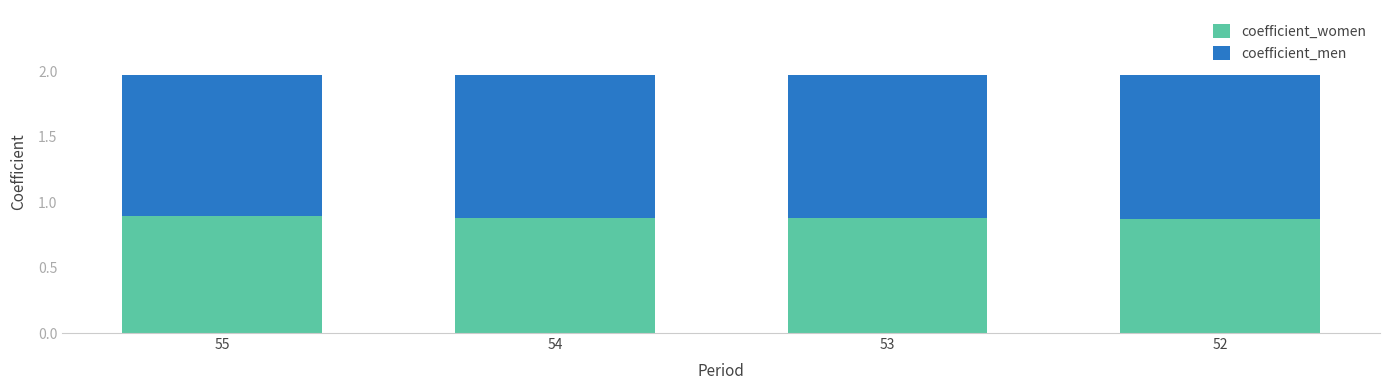

What is the total value across all series at 55?

2.0